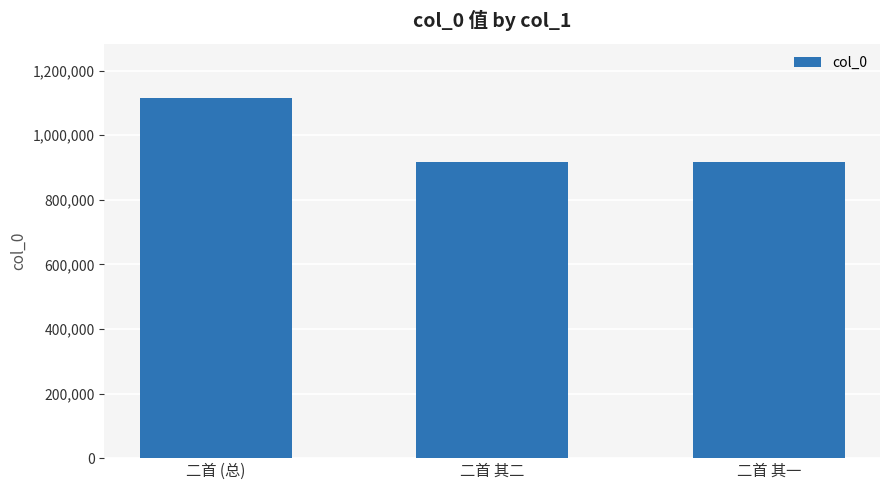

What value does the data have at 二首 其一, to the nearest 50?

915750